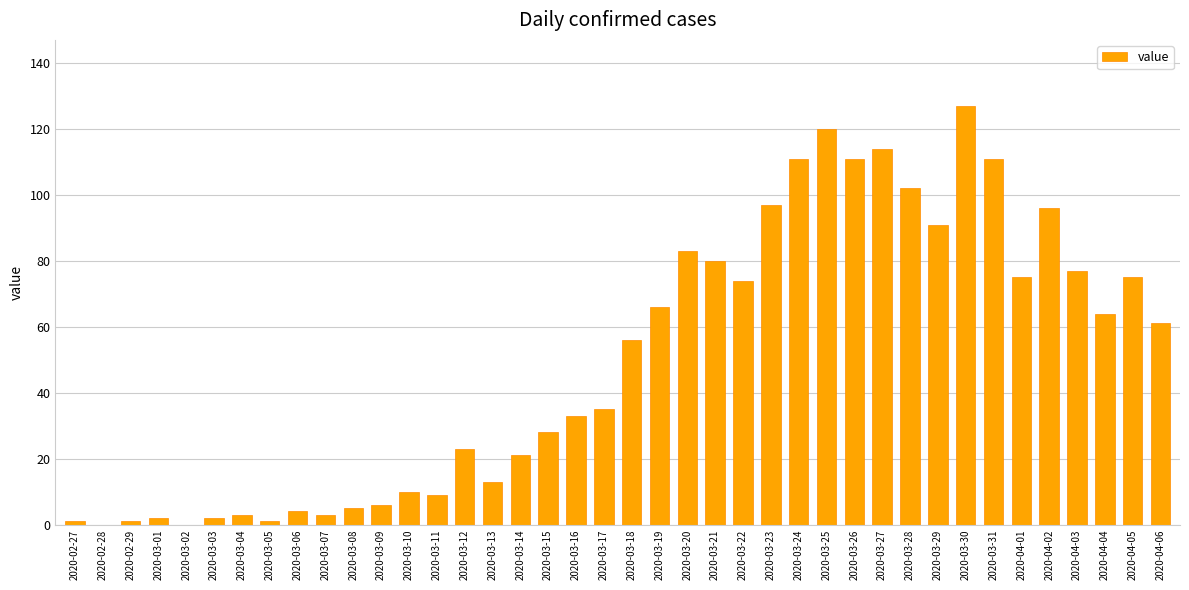

How many data points does each series have?

40